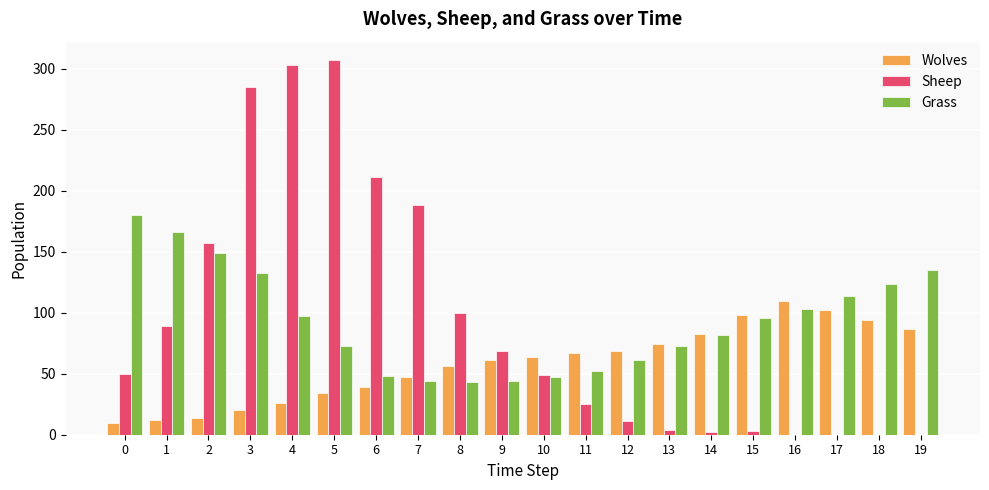

What is the total value across all series at 14?

167